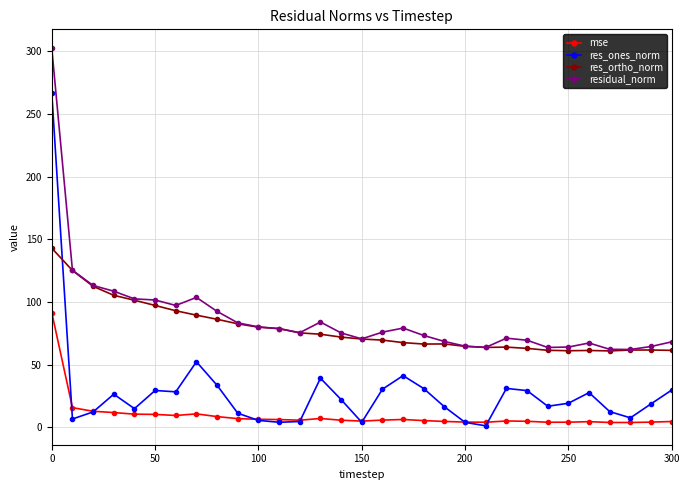

True or false: mse has more than 2 interior local peaks.

True